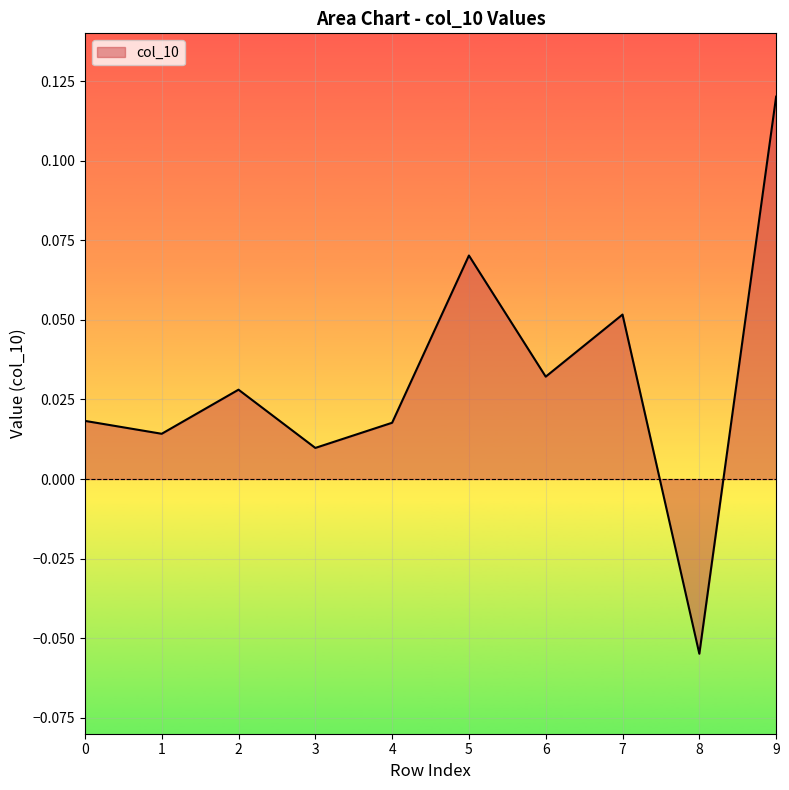

Count the number of values greater than 0.

9